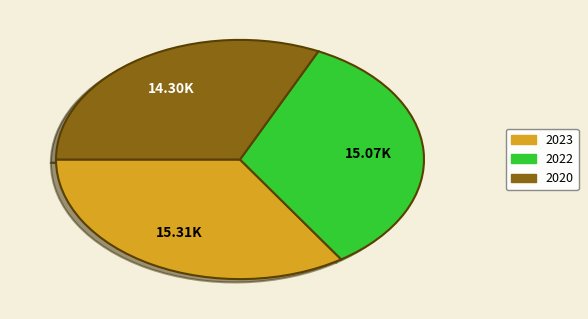

Is it true that 2020 is 45% of the pie?

False